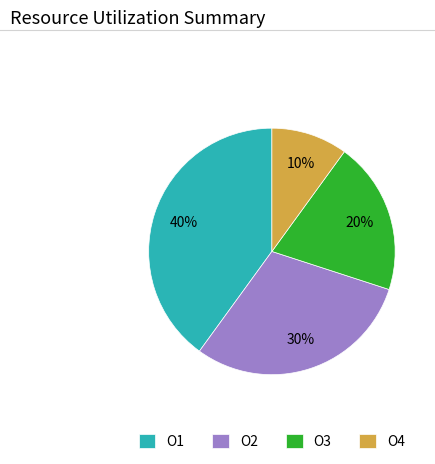

How many segments does this pie chart have?

4